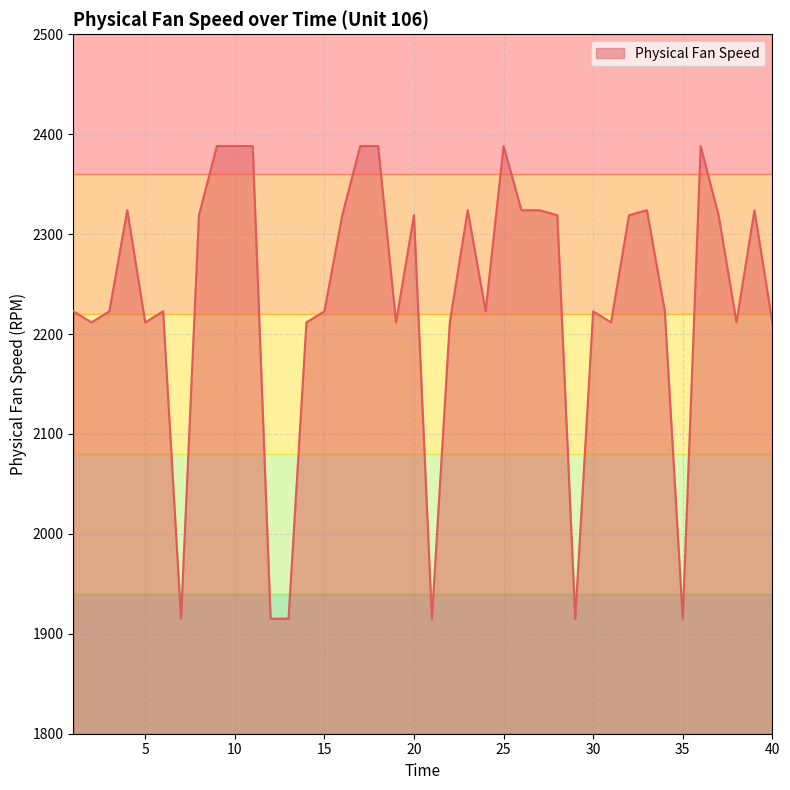

What is the greatest value displayed?

2388.2